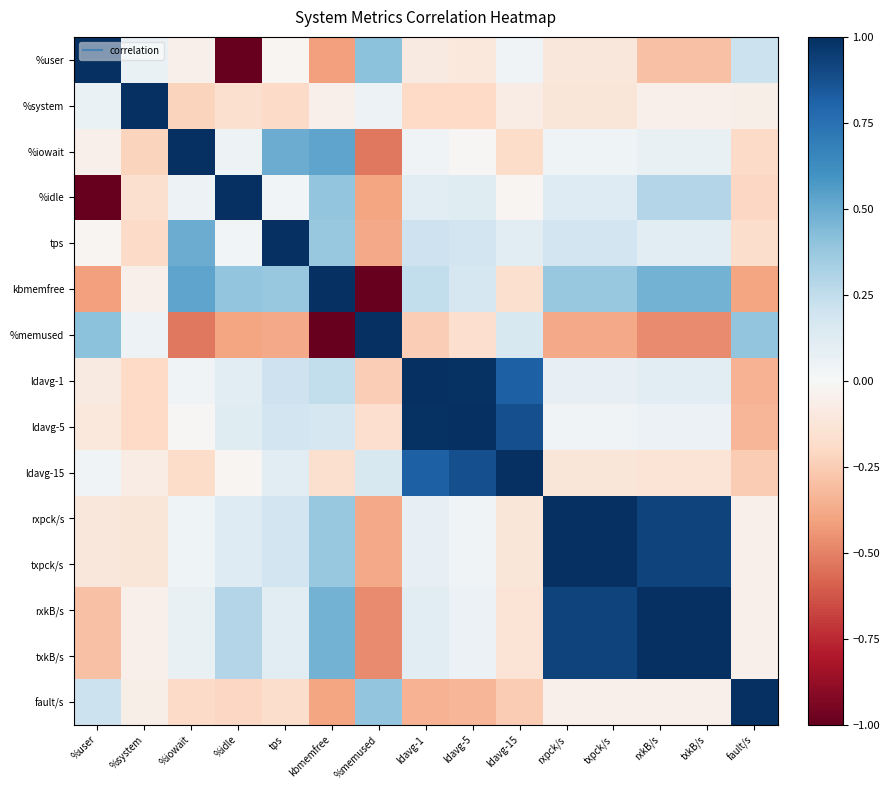

Reading right to left, transcribe all the data shown in this chart.

%user: fault/s=0.2	txkB/s=-0.3	rxkB/s=-0.3	txpck/s=-0.1	rxpck/s=-0.1	ldavg-15=0.0	ldavg-5=-0.1	ldavg-1=-0.1	%memused=0.4	kbmemfree=-0.4	tps=-0.0	%idle=-1.0	%iowait=-0.1	%system=0.1	%user=1.0
%system: fault/s=-0.1	txkB/s=-0.1	rxkB/s=-0.1	txpck/s=-0.1	rxpck/s=-0.1	ldavg-15=-0.1	ldavg-5=-0.2	ldavg-1=-0.2	%memused=0.1	kbmemfree=-0.1	tps=-0.2	%idle=-0.2	%iowait=-0.2	%system=1.0	%user=0.1
%iowait: fault/s=-0.2	txkB/s=0.1	rxkB/s=0.1	txpck/s=0.0	rxpck/s=0.0	ldavg-15=-0.2	ldavg-5=-0.0	ldavg-1=0.0	%memused=-0.5	kbmemfree=0.5	tps=0.5	%idle=0.0	%iowait=1.0	%system=-0.2	%user=-0.1
%idle: fault/s=-0.2	txkB/s=0.3	rxkB/s=0.3	txpck/s=0.1	rxpck/s=0.1	ldavg-15=-0.0	ldavg-5=0.1	ldavg-1=0.1	%memused=-0.4	kbmemfree=0.4	tps=0.0	%idle=1.0	%iowait=0.0	%system=-0.2	%user=-1.0
tps: fault/s=-0.2	txkB/s=0.1	rxkB/s=0.1	txpck/s=0.2	rxpck/s=0.2	ldavg-15=0.1	ldavg-5=0.2	ldavg-1=0.2	%memused=-0.4	kbmemfree=0.4	tps=1.0	%idle=0.0	%iowait=0.5	%system=-0.2	%user=-0.0
kbmemfree: fault/s=-0.4	txkB/s=0.5	rxkB/s=0.5	txpck/s=0.4	rxpck/s=0.4	ldavg-15=-0.2	ldavg-5=0.2	ldavg-1=0.2	%memused=-1.0	kbmemfree=1.0	tps=0.4	%idle=0.4	%iowait=0.5	%system=-0.1	%user=-0.4
%memused: fault/s=0.4	txkB/s=-0.5	rxkB/s=-0.5	txpck/s=-0.4	rxpck/s=-0.4	ldavg-15=0.2	ldavg-5=-0.2	ldavg-1=-0.2	%memused=1.0	kbmemfree=-1.0	tps=-0.4	%idle=-0.4	%iowait=-0.5	%system=0.1	%user=0.4
ldavg-1: fault/s=-0.3	txkB/s=0.1	rxkB/s=0.1	txpck/s=0.1	rxpck/s=0.1	ldavg-15=0.8	ldavg-5=1.0	ldavg-1=1.0	%memused=-0.2	kbmemfree=0.2	tps=0.2	%idle=0.1	%iowait=0.0	%system=-0.2	%user=-0.1
ldavg-5: fault/s=-0.3	txkB/s=0.1	rxkB/s=0.1	txpck/s=0.0	rxpck/s=0.0	ldavg-15=0.9	ldavg-5=1.0	ldavg-1=1.0	%memused=-0.2	kbmemfree=0.2	tps=0.2	%idle=0.1	%iowait=-0.0	%system=-0.2	%user=-0.1
ldavg-15: fault/s=-0.3	txkB/s=-0.1	rxkB/s=-0.1	txpck/s=-0.1	rxpck/s=-0.1	ldavg-15=1.0	ldavg-5=0.9	ldavg-1=0.8	%memused=0.2	kbmemfree=-0.2	tps=0.1	%idle=-0.0	%iowait=-0.2	%system=-0.1	%user=0.0
rxpck/s: fault/s=-0.1	txkB/s=0.9	rxkB/s=0.9	txpck/s=1.0	rxpck/s=1.0	ldavg-15=-0.1	ldavg-5=0.0	ldavg-1=0.1	%memused=-0.4	kbmemfree=0.4	tps=0.2	%idle=0.1	%iowait=0.0	%system=-0.1	%user=-0.1
txpck/s: fault/s=-0.1	txkB/s=0.9	rxkB/s=0.9	txpck/s=1.0	rxpck/s=1.0	ldavg-15=-0.1	ldavg-5=0.0	ldavg-1=0.1	%memused=-0.4	kbmemfree=0.4	tps=0.2	%idle=0.1	%iowait=0.0	%system=-0.1	%user=-0.1
rxkB/s: fault/s=-0.0	txkB/s=1.0	rxkB/s=1.0	txpck/s=0.9	rxpck/s=0.9	ldavg-15=-0.1	ldavg-5=0.1	ldavg-1=0.1	%memused=-0.5	kbmemfree=0.5	tps=0.1	%idle=0.3	%iowait=0.1	%system=-0.1	%user=-0.3
txkB/s: fault/s=-0.0	txkB/s=1.0	rxkB/s=1.0	txpck/s=0.9	rxpck/s=0.9	ldavg-15=-0.1	ldavg-5=0.1	ldavg-1=0.1	%memused=-0.5	kbmemfree=0.5	tps=0.1	%idle=0.3	%iowait=0.1	%system=-0.1	%user=-0.3
fault/s: fault/s=1.0	txkB/s=-0.0	rxkB/s=-0.0	txpck/s=-0.1	rxpck/s=-0.1	ldavg-15=-0.3	ldavg-5=-0.3	ldavg-1=-0.3	%memused=0.4	kbmemfree=-0.4	tps=-0.2	%idle=-0.2	%iowait=-0.2	%system=-0.1	%user=0.2